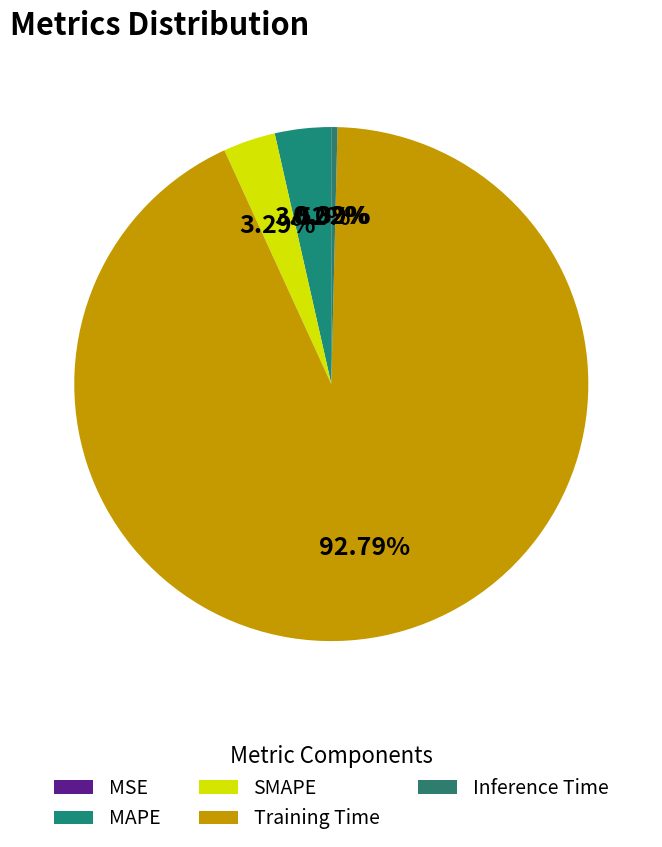

Which slice is the smallest?

MSE